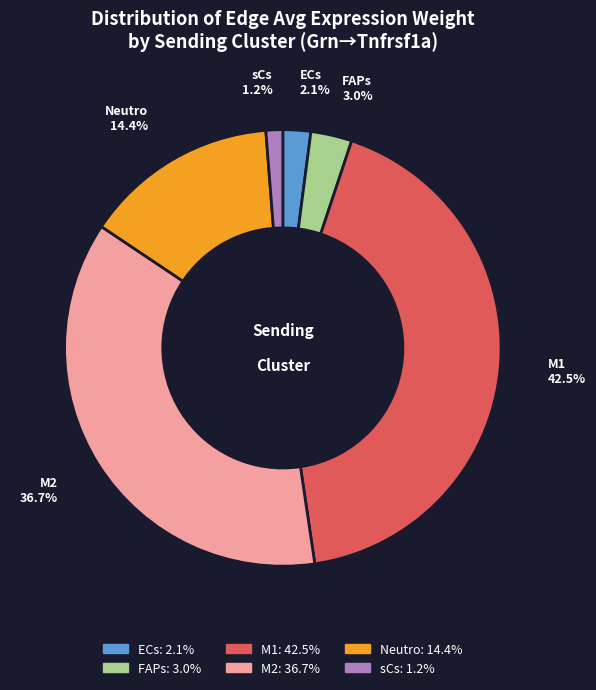

Is M2 the majority of the pie?

No